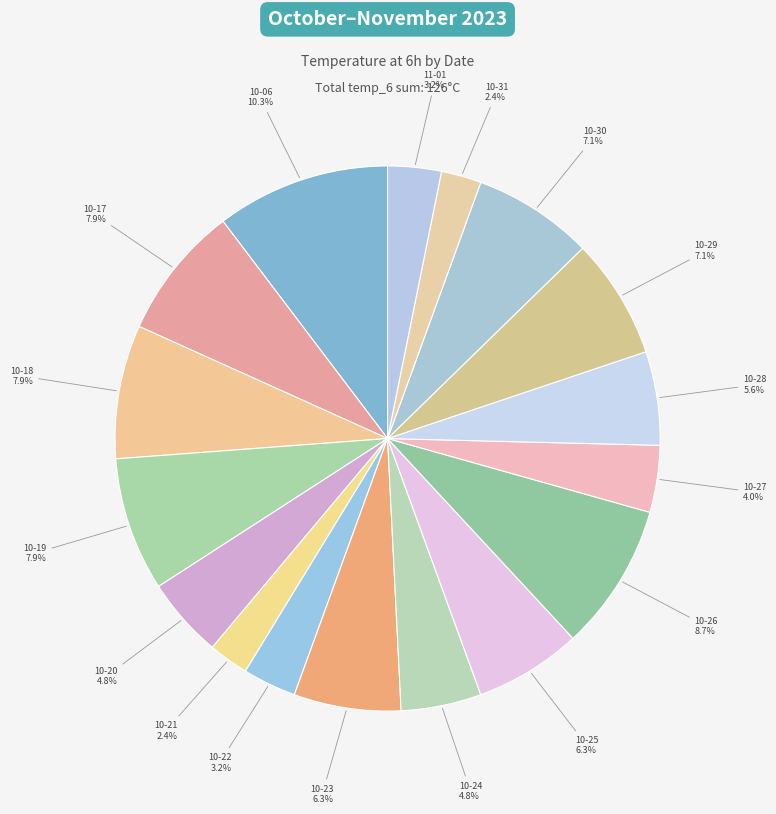

How many segments does this pie chart have?

17